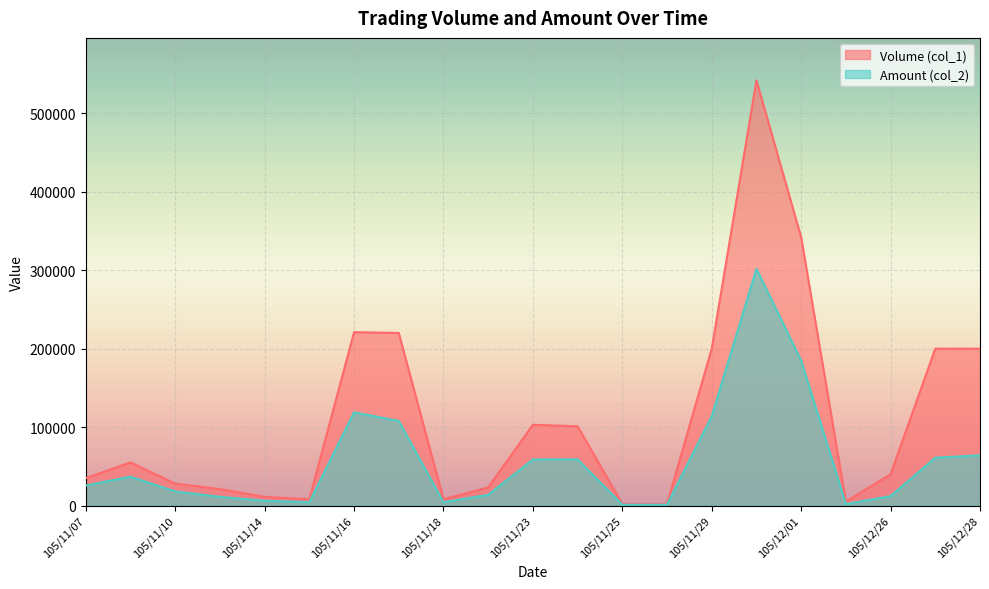

Between 105/11/15 and 105/11/16, which series saw the biggest shift?

Volume (col_1)